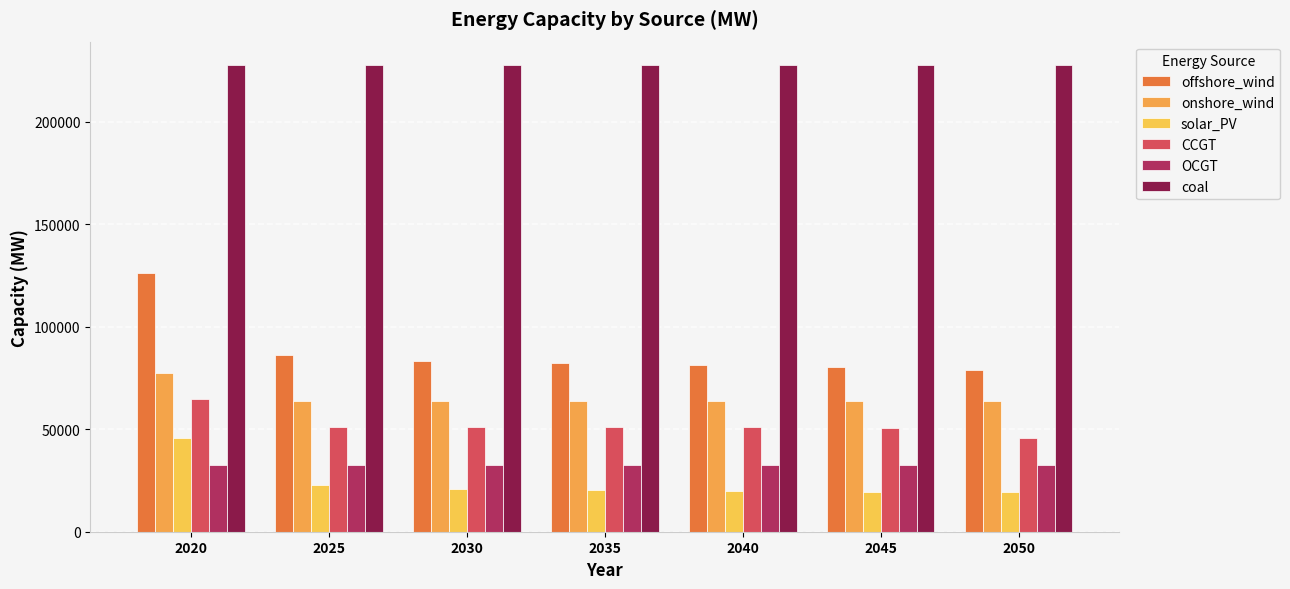

Rank the series by their maximum value, from highest to lowest.

coal, offshore_wind, onshore_wind, CCGT, solar_PV, OCGT